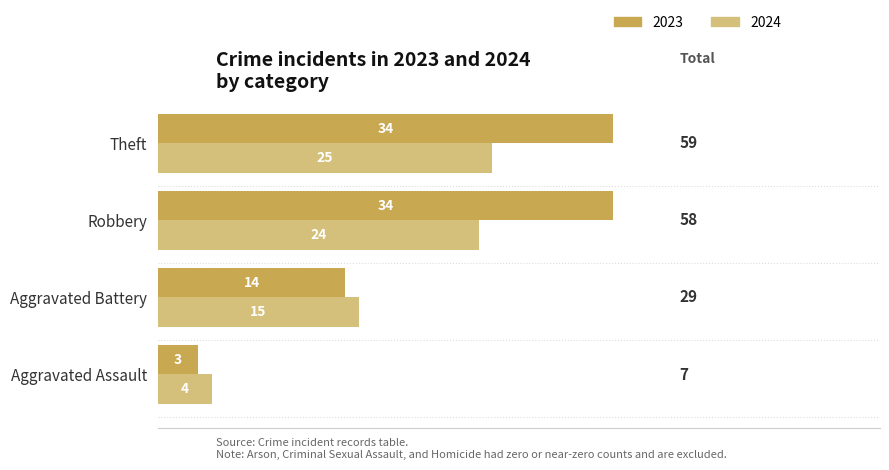

What is the minimum value shown in the chart?

3